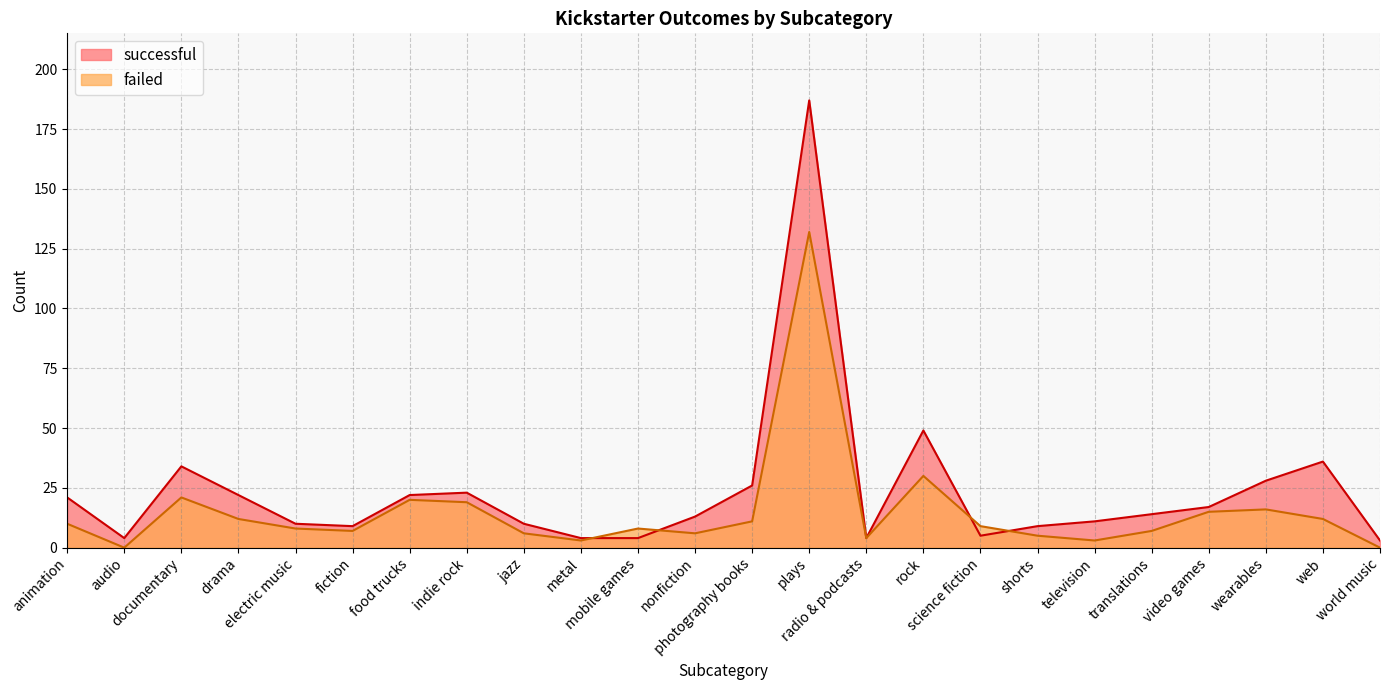

Is it true that failed equals 20 at food trucks?

True